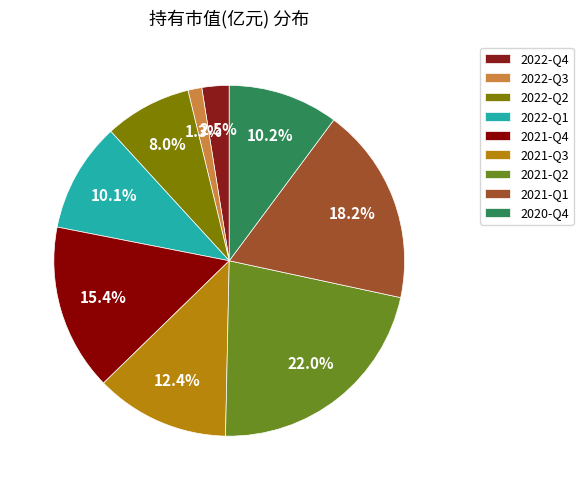

The 2022-Q4 slice represents 1% of the pie. True or false?

False